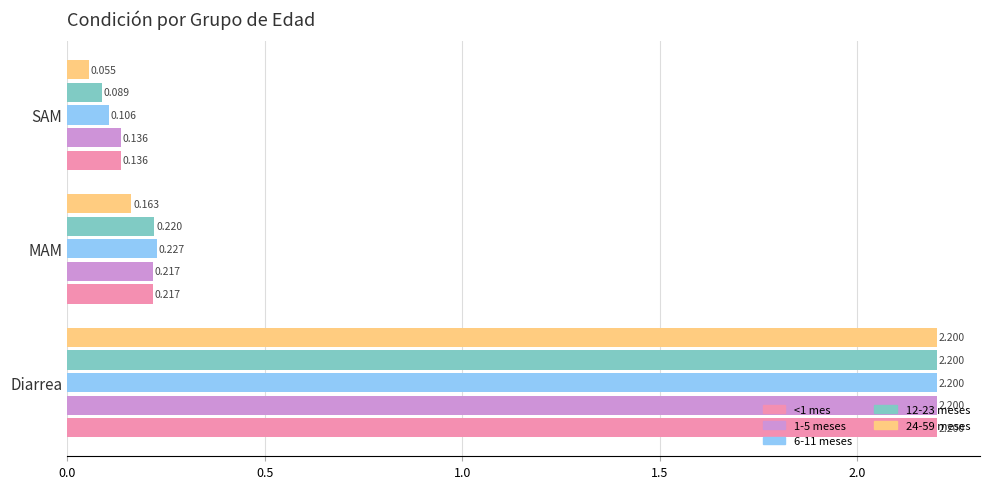

At which label is 1-5 meses closest to 1?

MAM